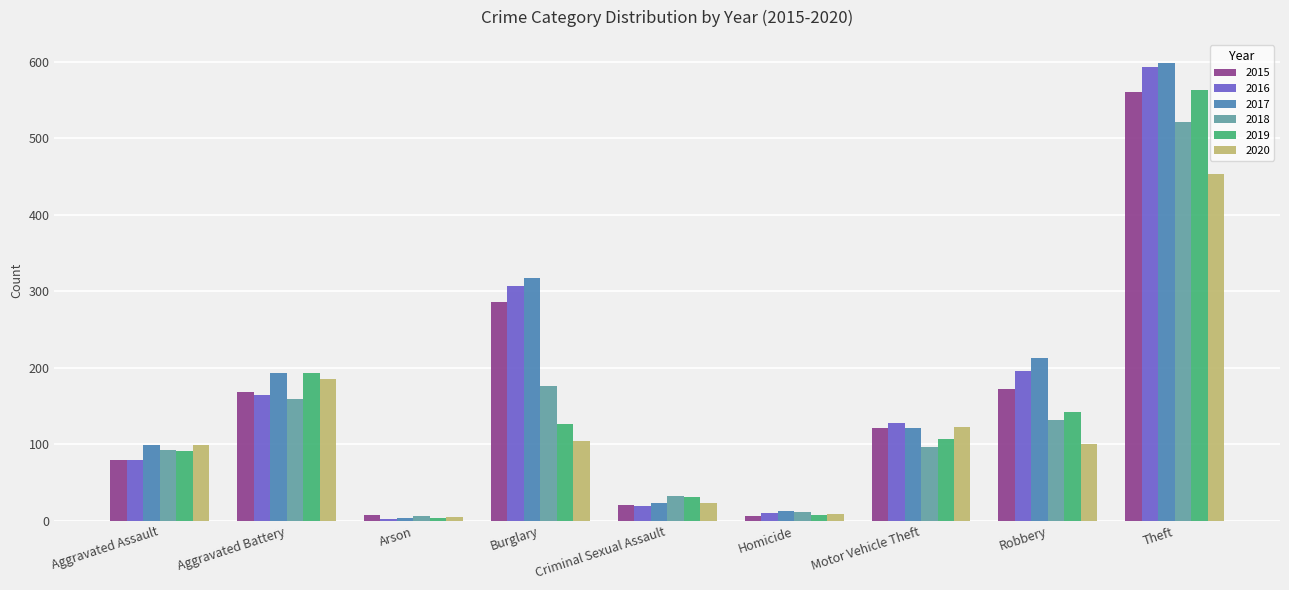

At how many categories does at least one series exceed 84?

6